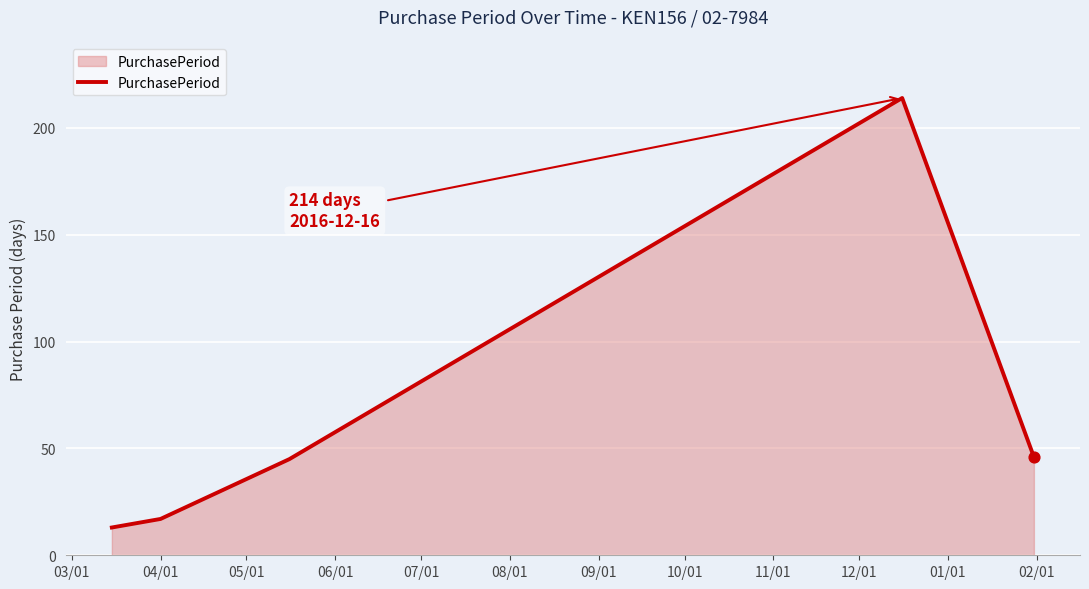

What is the difference between the maximum and minimum values?

201